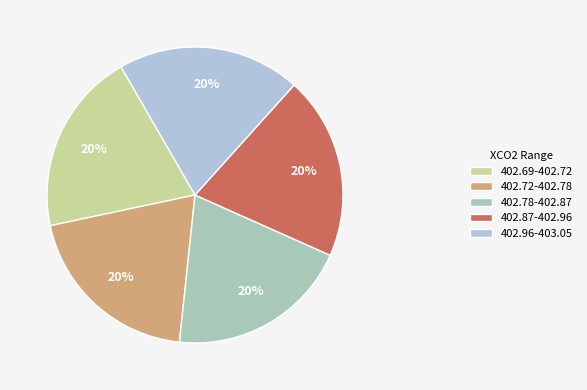

How many segments does this pie chart have?

5